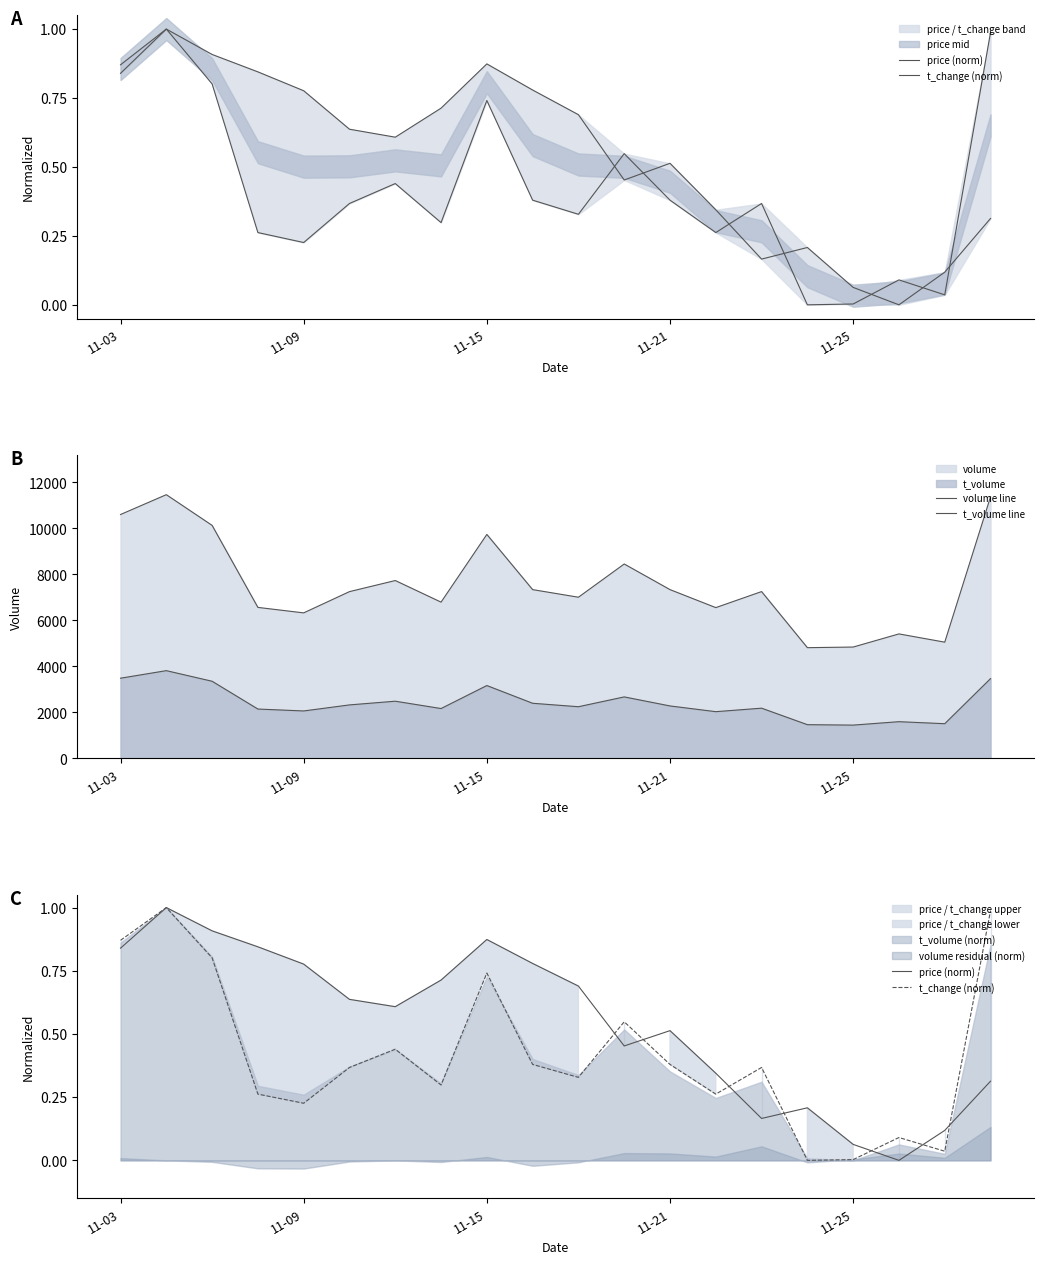

Is the value of t_change (norm) at 12 greater than the value of price (norm) at 11-09?

No